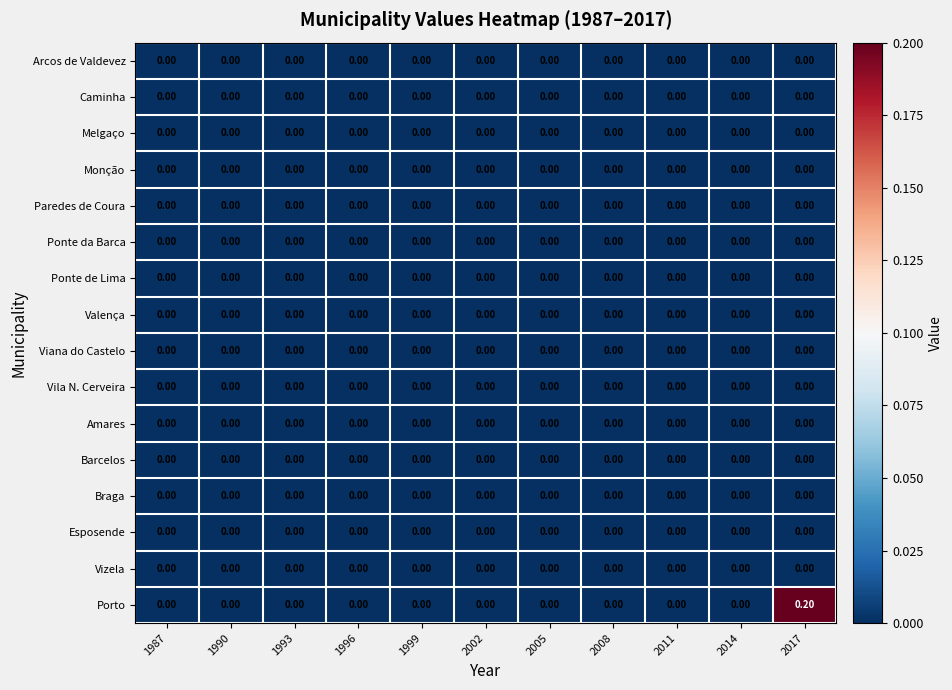

At which category is the sum across all series the highest?

2017